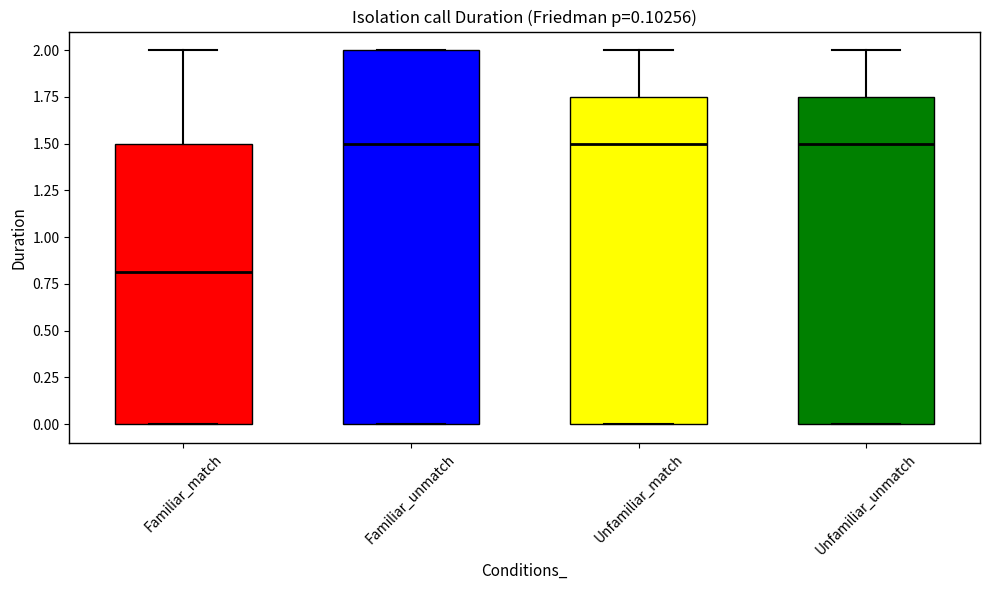

Reading left to right, read every box against the y-axis: the position of its median line, the range the box covers, and the ends of its whiskers. The values are not printed on the chart, so give them approximately, as read against the axis.

Familiar_match: median 0.80, box 0.00 to 1.50, whiskers 0.00 to 2.00
Familiar_unmatch: median 1.50, box 0.00 to 2.00, whiskers 0.00 to 2.00
Unfamiliar_match: median 1.50, box 0.00 to 1.75, whiskers 0.00 to 2.00
Unfamiliar_unmatch: median 1.50, box 0.00 to 1.75, whiskers 0.00 to 2.00